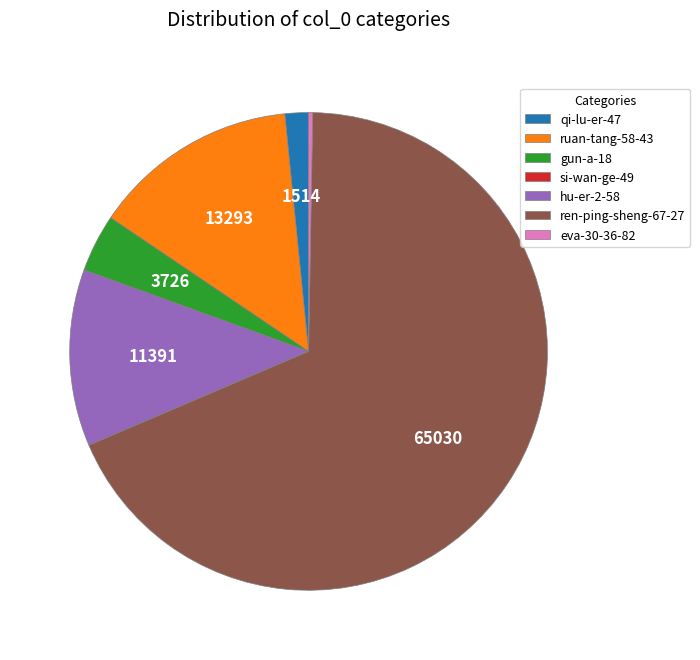

Which has a higher value, ren-ping-sheng-67-27 or hu-er-2-58?

ren-ping-sheng-67-27